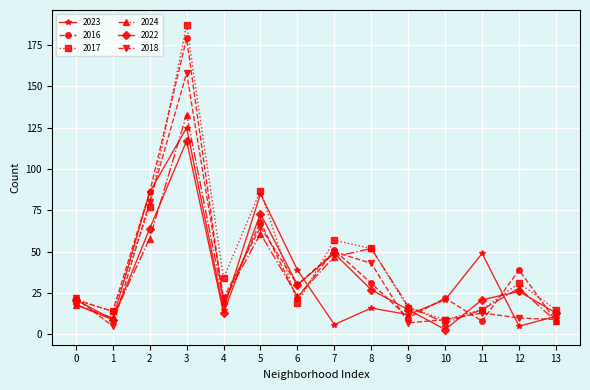

Which series has the largest total across all categories?

2017